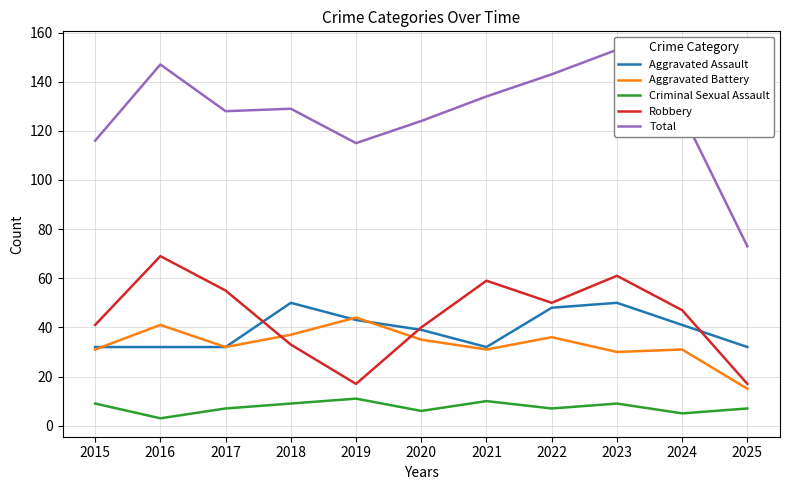

What are all the series names shown in the legend?

Aggravated Assault, Aggravated Battery, Criminal Sexual Assault, Robbery, Total